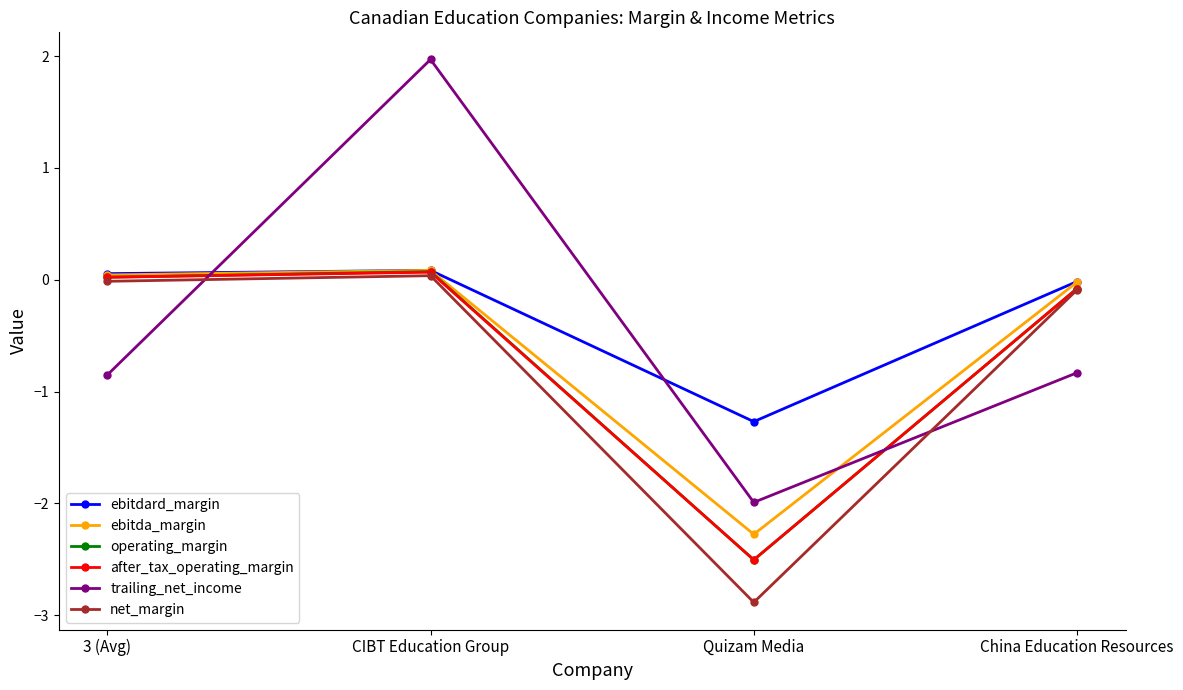

Which series has the widest spread of values?

trailing_net_income